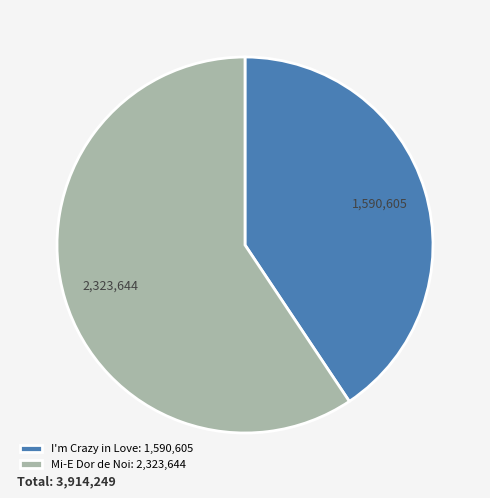

How many segments does this pie chart have?

2